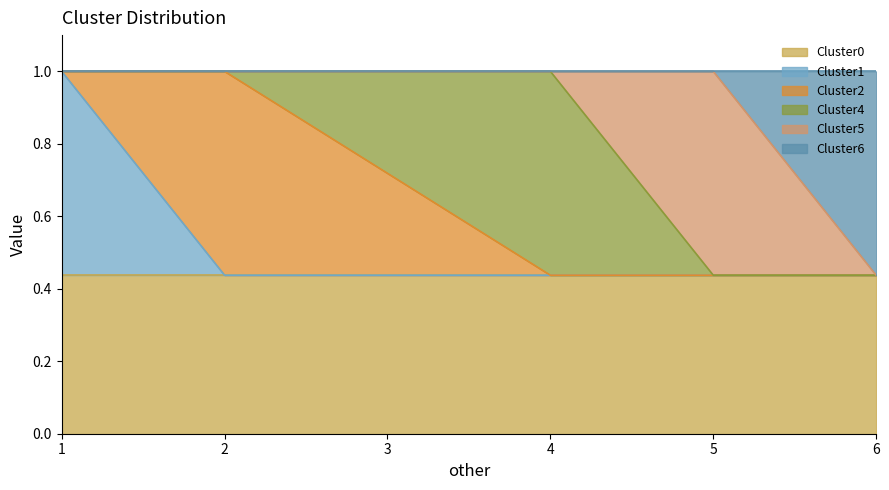

True or false: Cluster2 has a value of -0.3 at 4.

False